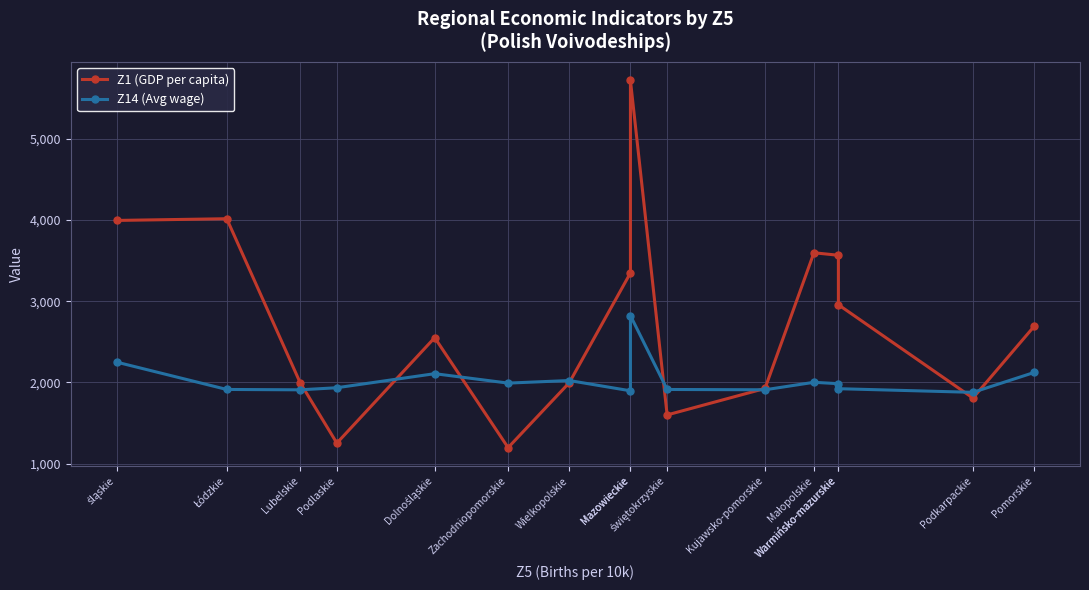

Rank the series at Wielkopolskie from highest to lowest value.

Z14 (Avg wage), Z1 (GDP per capita)